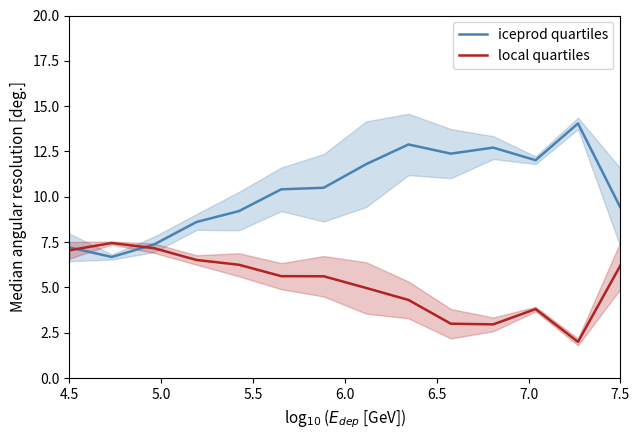

The value of local quartiles at 6.5 is 2.1. True or false?

False